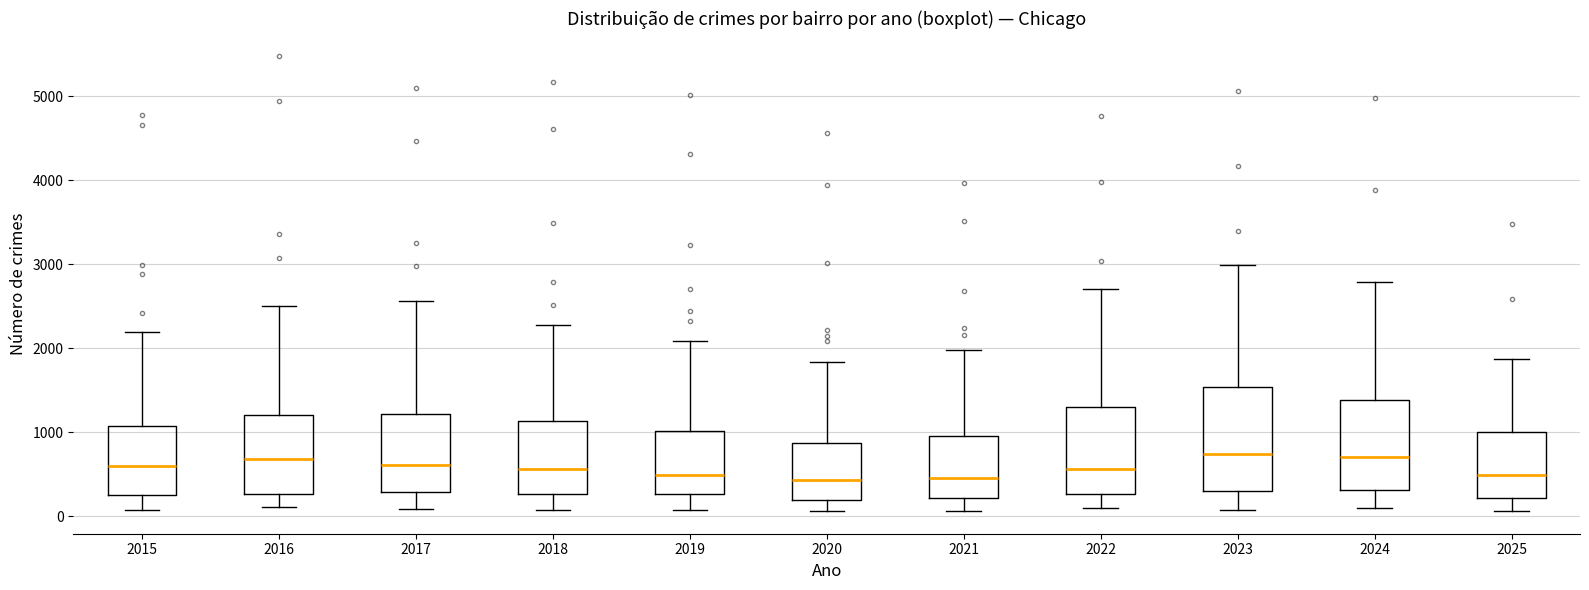

Reading left to right, transcribe this box plot: for each box, give where its median line is, the range the box spans, and where its two whiskers end, as read against the y-axis. The values are not printed on the chart, so give them approximately, as read against the axis.

2015: median 600, box 300 to 1100, whiskers 100 to 2200
2016: median 700, box 300 to 1200, whiskers 100 to 2500
2017: median 600, box 300 to 1200, whiskers 100 to 2600
2018: median 600, box 300 to 1100, whiskers 100 to 2300
2019: median 500, box 300 to 1000, whiskers 100 to 2100
2020: median 400, box 200 to 900, whiskers 100 to 1800
2021: median 500, box 200 to 900, whiskers 100 to 2000
2022: median 600, box 300 to 1300, whiskers 100 to 2700
2023: median 700, box 300 to 1500, whiskers 100 to 3000
2024: median 700, box 300 to 1400, whiskers 100 to 2800
2025: median 500, box 200 to 1000, whiskers 100 to 1900